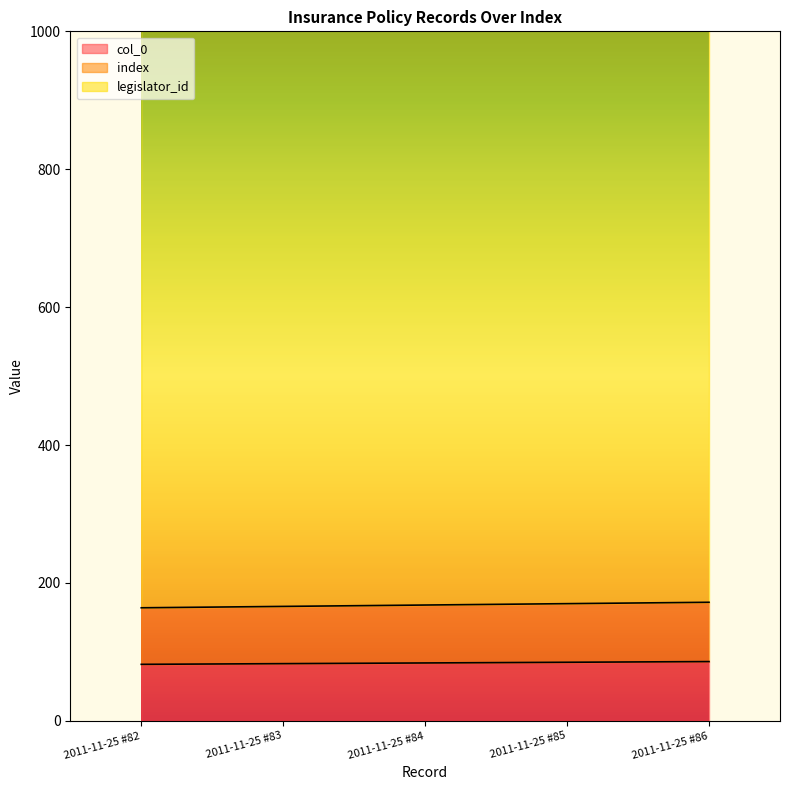

Is it true that col_0 equals 45 at 2011-11-25 #83?

False